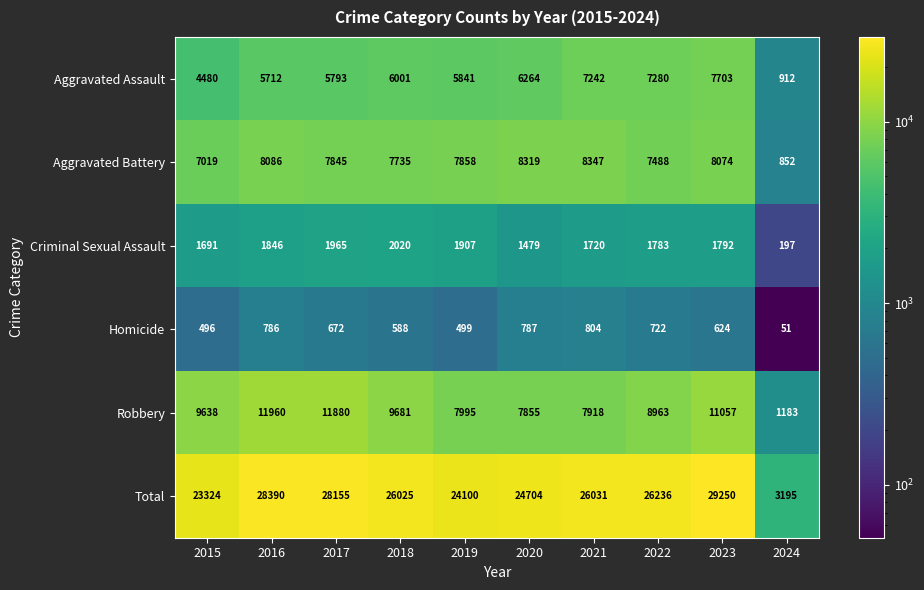

How many data points does each series have?

10